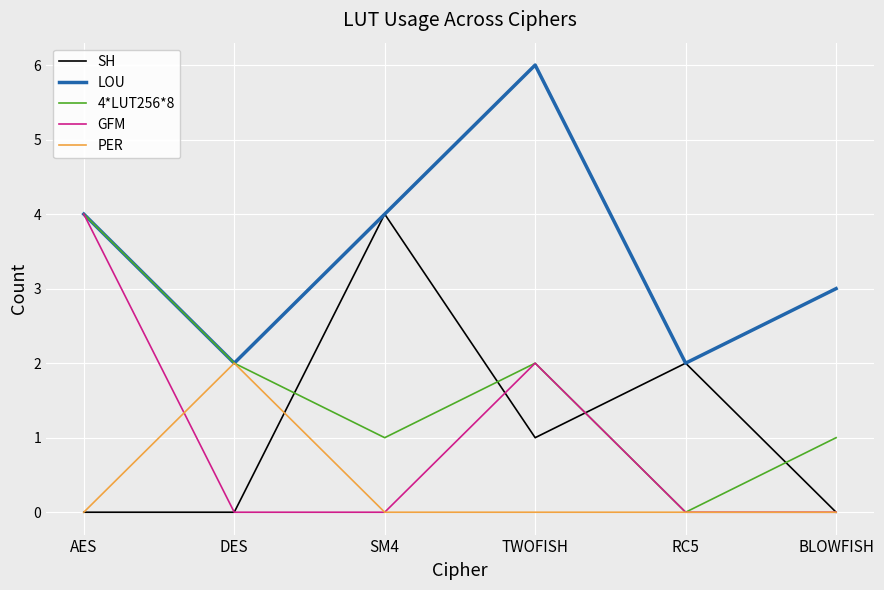

At which label does 4*LUT256*8 first exceed 2?

AES